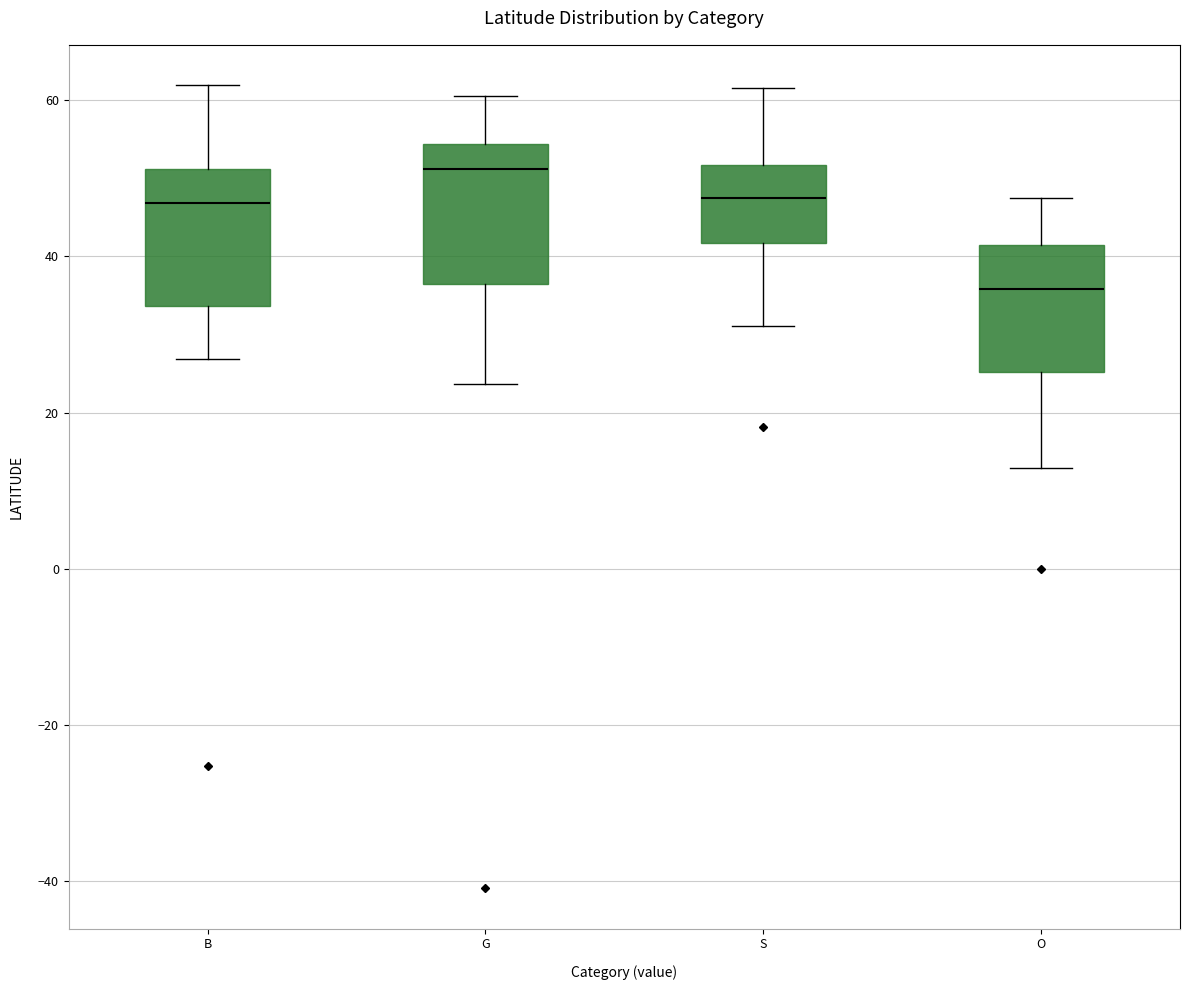

Which box's median line is the lowest?

O